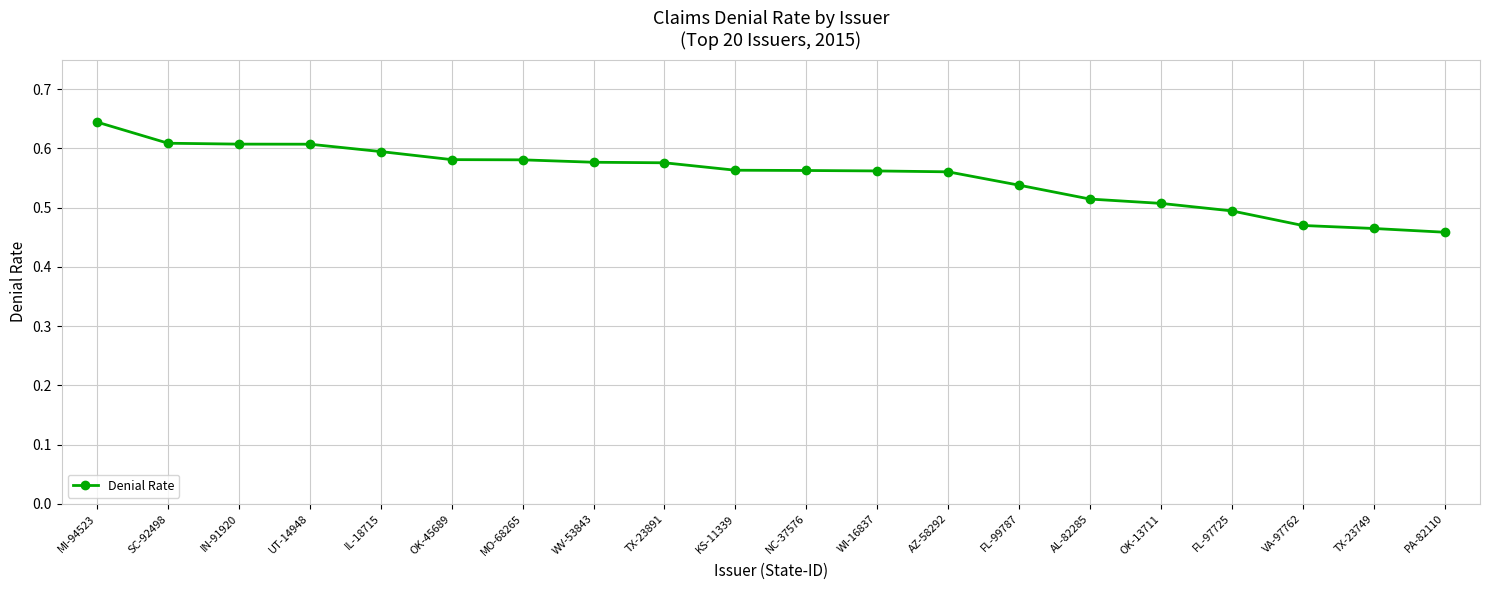

The value at PA-82110 is 0.1. True or false?

False